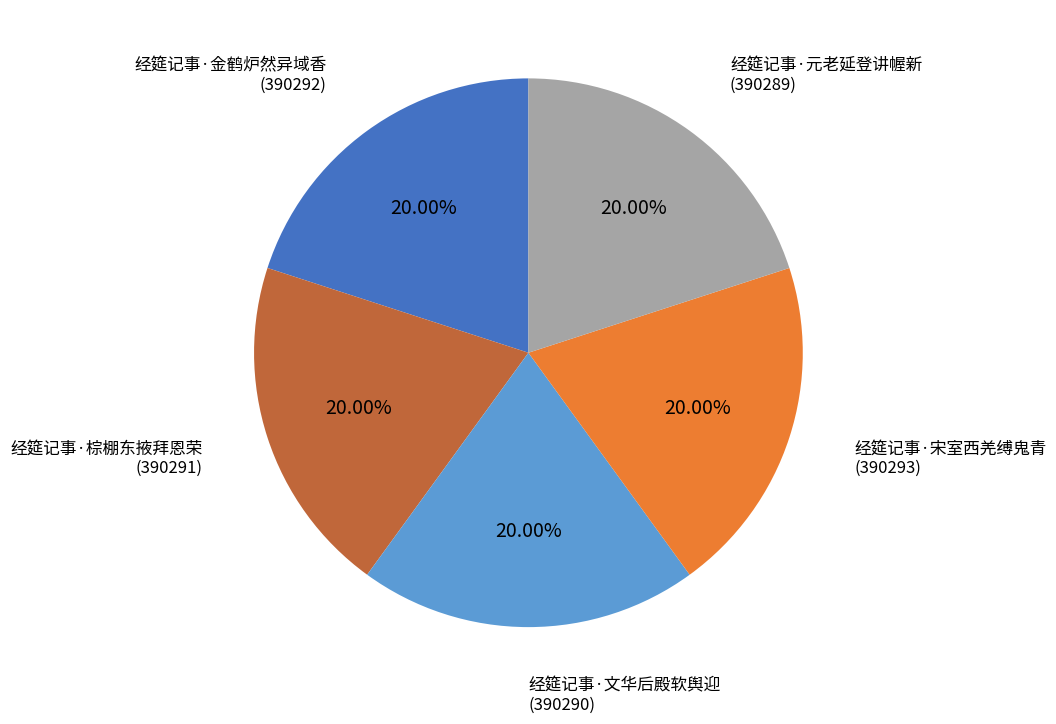

Is there a majority slice in this chart?

No